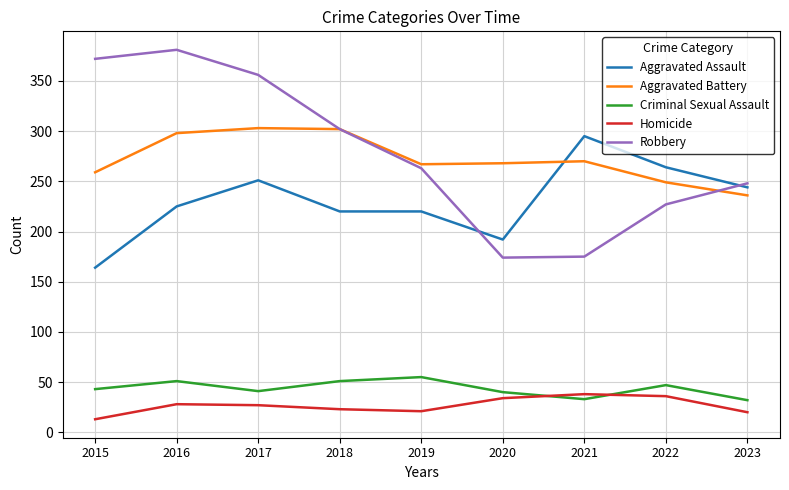

Which label corresponds to the largest value in the chart?

2016